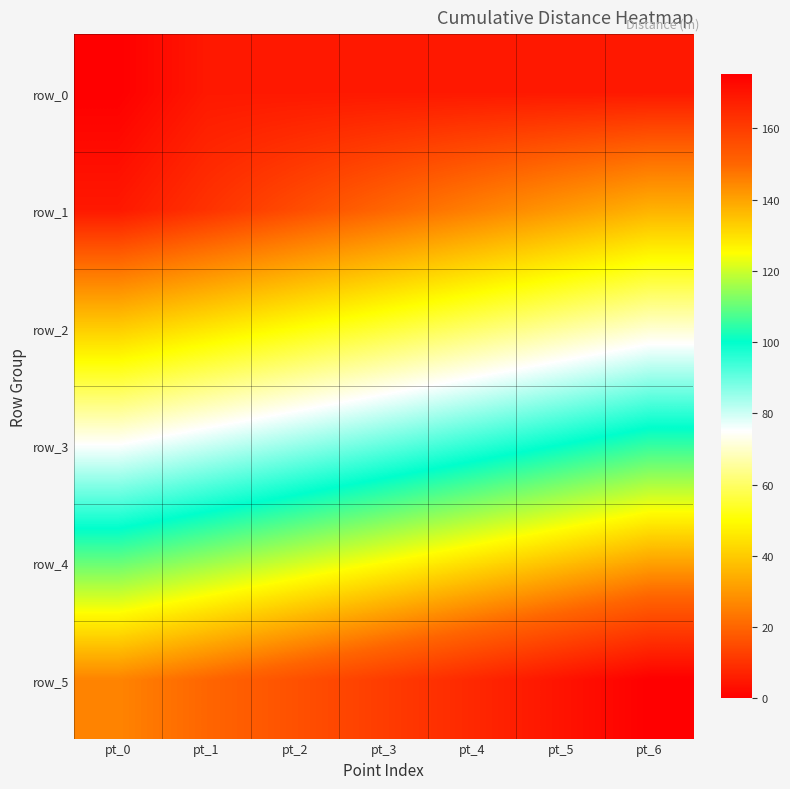

Is it true that row_4 equals 140.1 at pt_6?

True